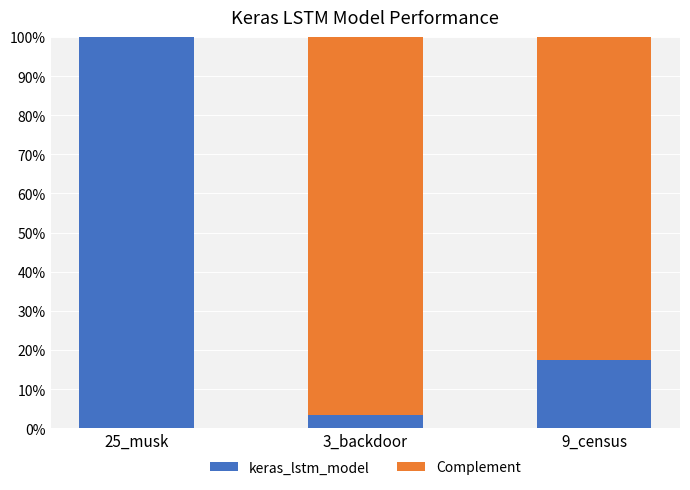

What are all the series names shown in the legend?

keras_lstm_model, Complement